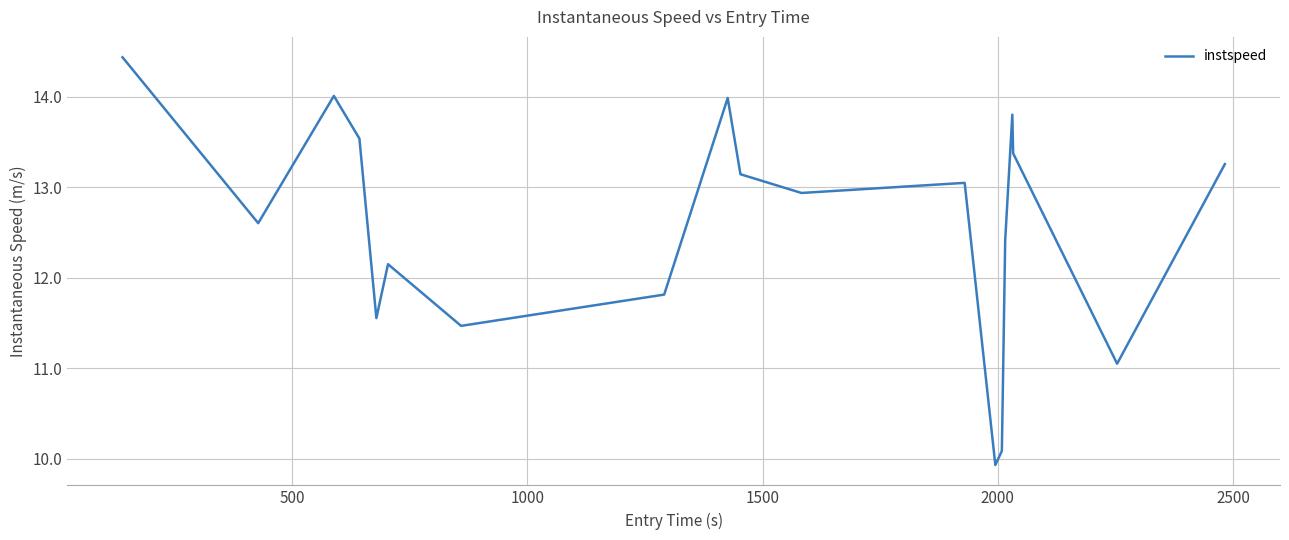

How many interior local peaks (higher than both neighbors) does the data have?

5